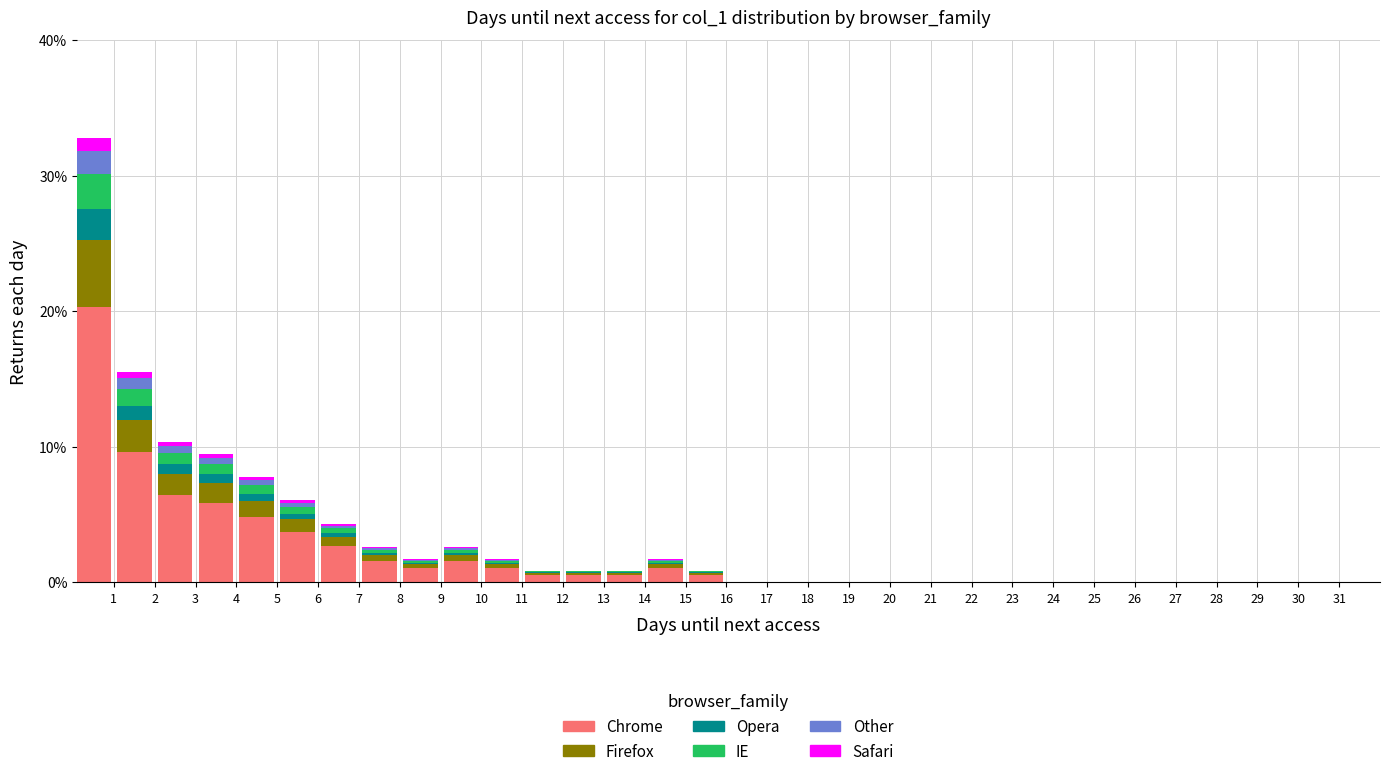

What is the total height of the stacked bar covering 10 to 11 on the x-axis? The values are not printed on the chart, so give them approximately, as read against the axis.

2